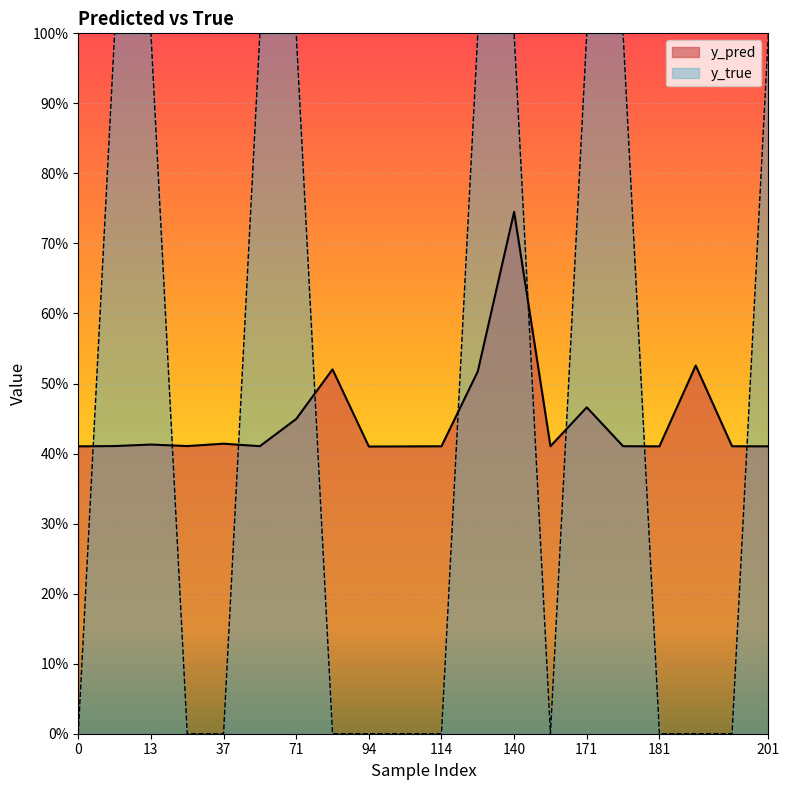

At how many categories does at least one series exceed 0?

20